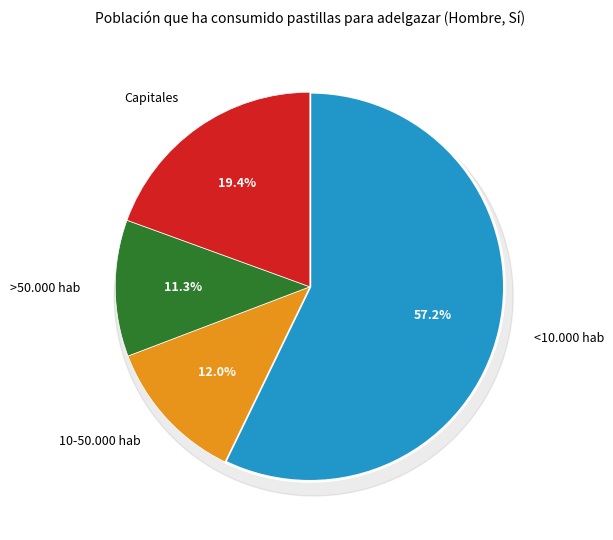

How many segments does this pie chart have?

4